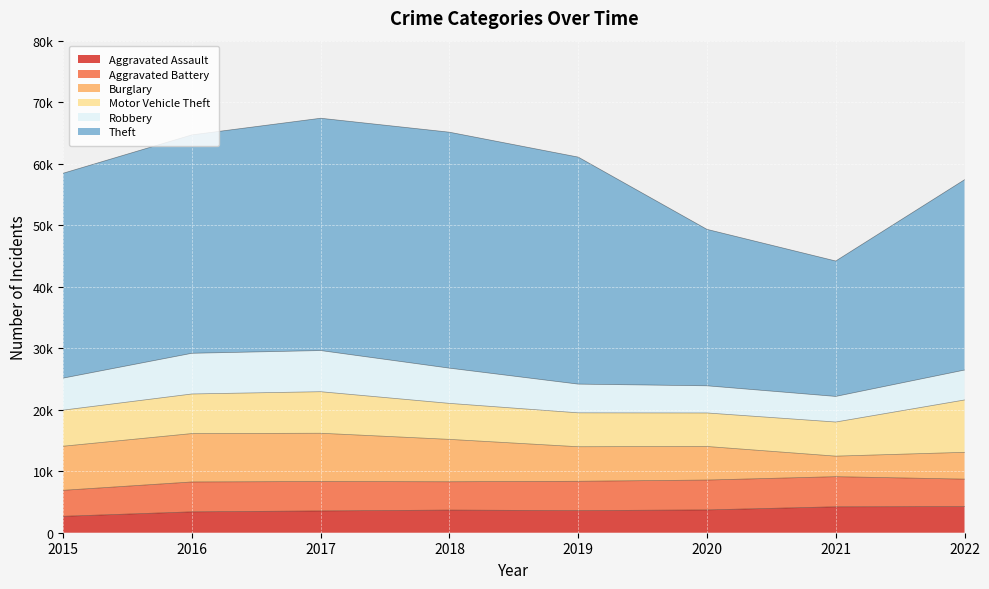

Reading right to left, what are all the values shown in this chart?

Aggravated Assault: 2022=4251	2021=4215	2020=3708	2019=3592	2018=3680	2017=3542	2016=3394	2015=2668
Aggravated Battery: 2022=4463	2021=4898	2020=4856	2019=4770	2018=4604	2017=4783	2016=4859	2015=4226
Burglary: 2022=4358	2021=3338	2020=5459	2019=5618	2018=6893	2017=7849	2016=7869	2015=7168
Motor Vehicle Theft: 2022=8512	2021=5547	2020=5448	2019=5513	2018=5853	2017=6754	2016=6437	2015=5870
Robbery: 2022=4861	2021=4160	2020=4415	2019=4667	2018=5726	2017=6689	2016=6614	2015=5202
Theft: 2022=30944	2021=22020	2020=25438	2019=36913	2018=38364	2017=37772	2016=35513	2015=33312